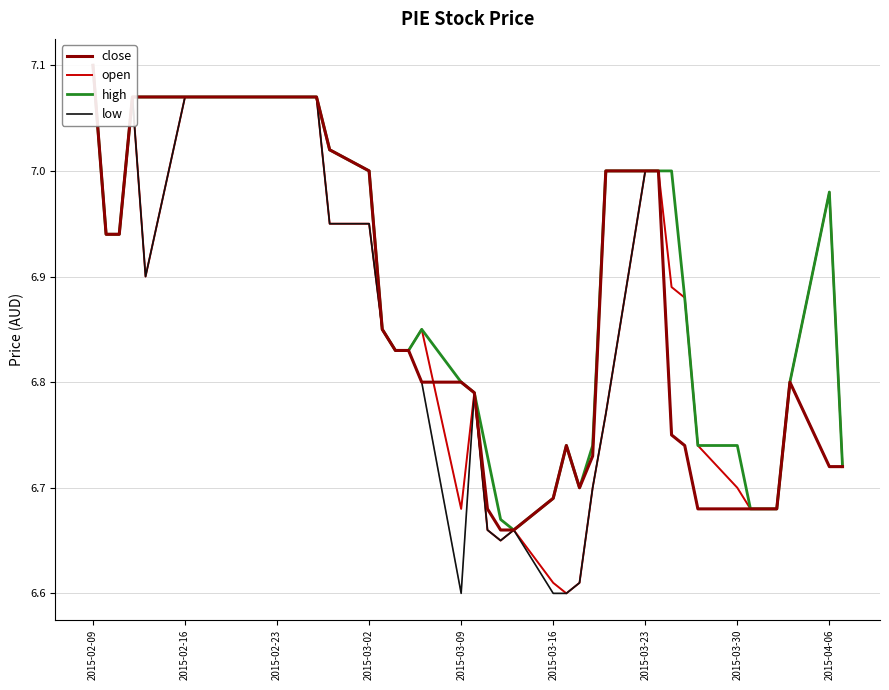

True or false: close and high intersect in this chart.

False